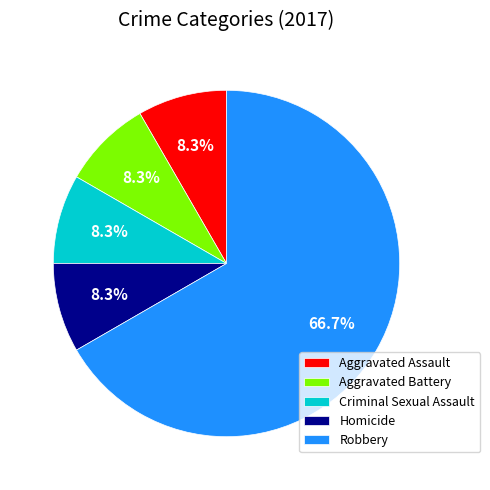

How many segments does this pie chart have?

5